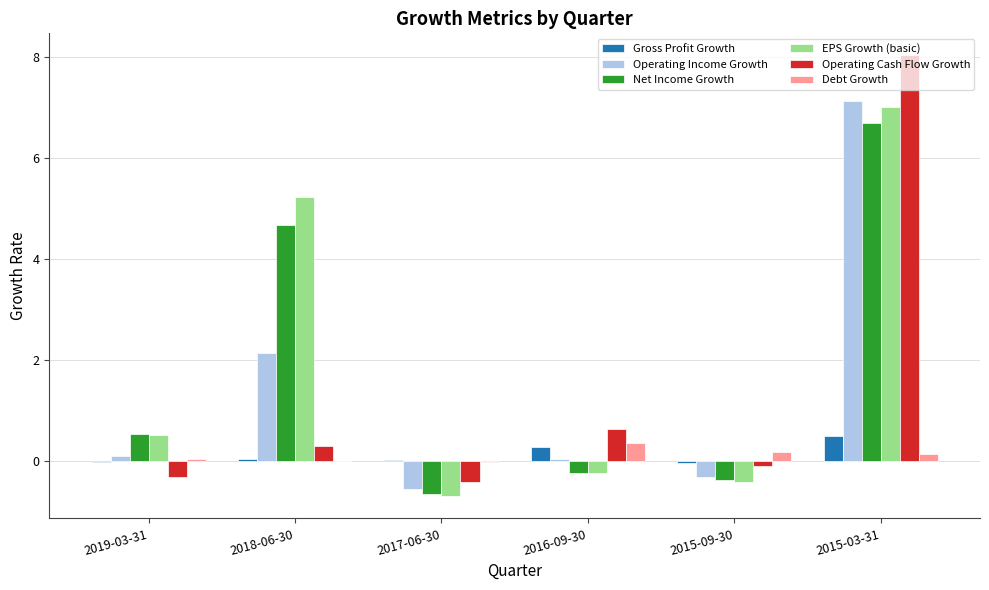

What is the average value of the Operating Income Growth series?

1.4